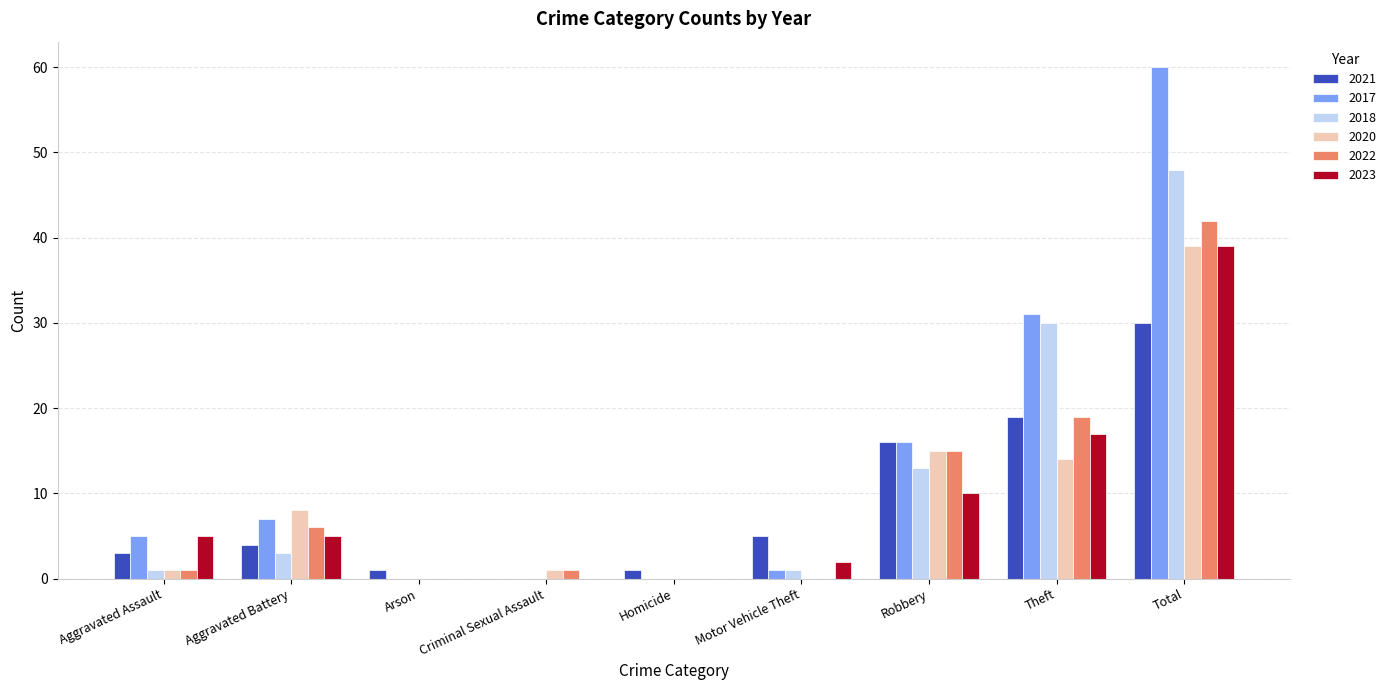

How many groups of bars are there?

9